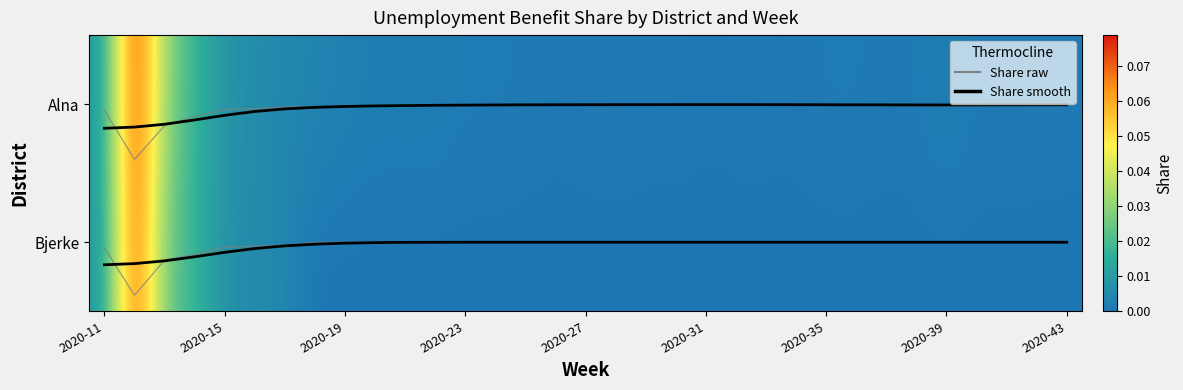

Which series has the largest range (max minus min)?

Share raw